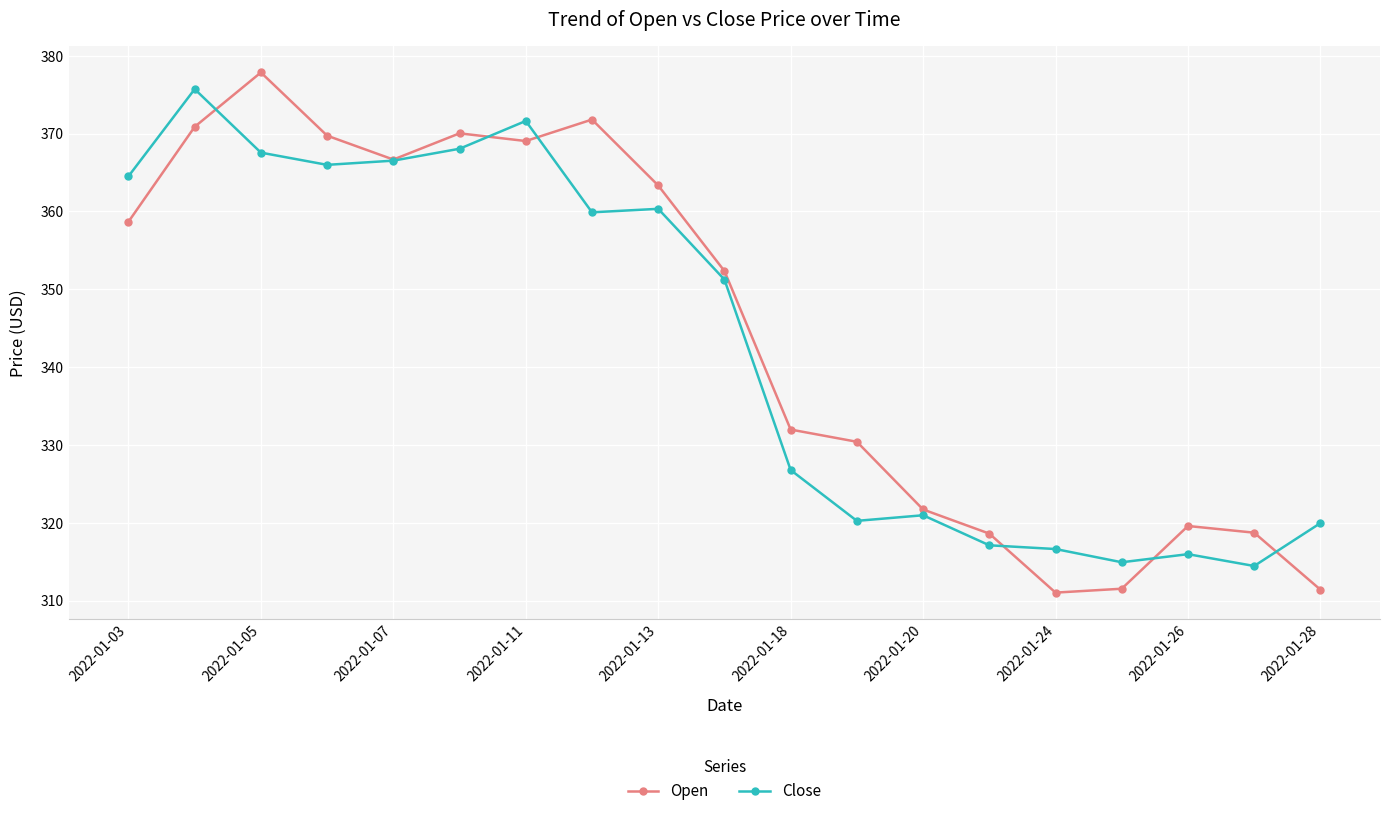

Count the number of categories in the chart.

19